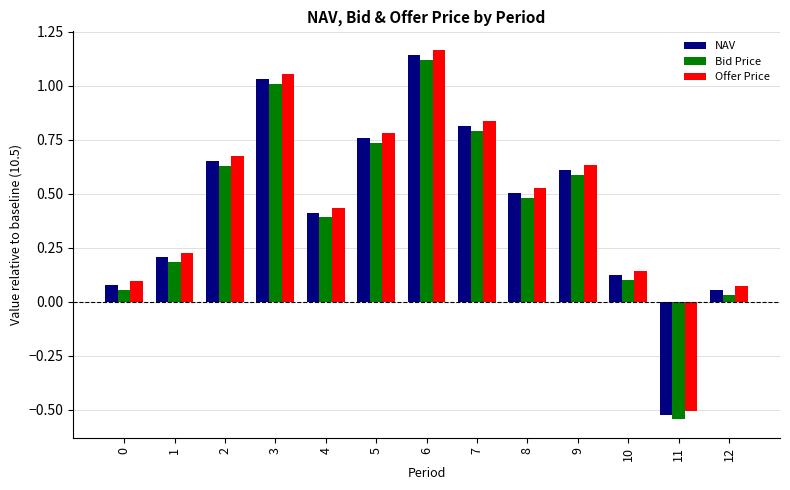

The value of Offer Price at 9 is 0.6. True or false?

True